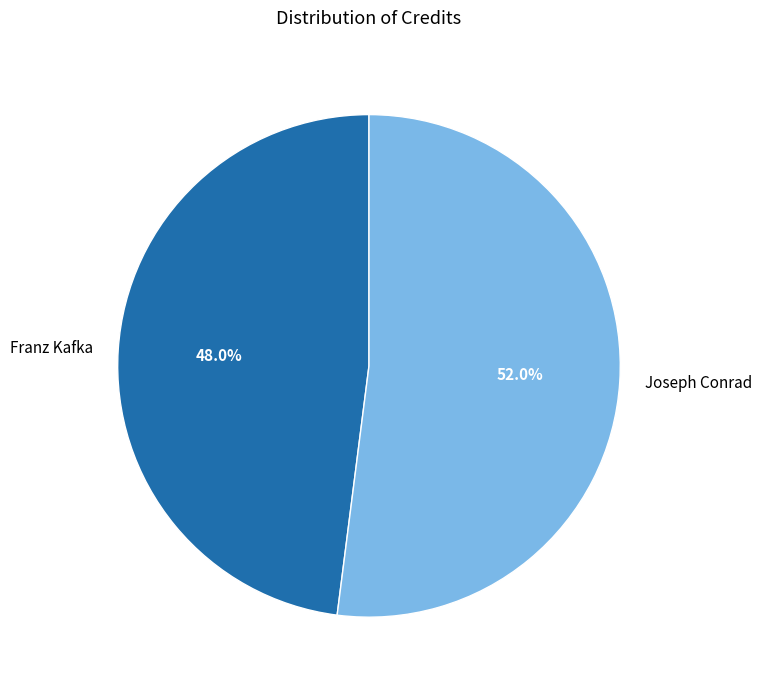

What percentage is NOT represented by Franz Kafka?

52.0%